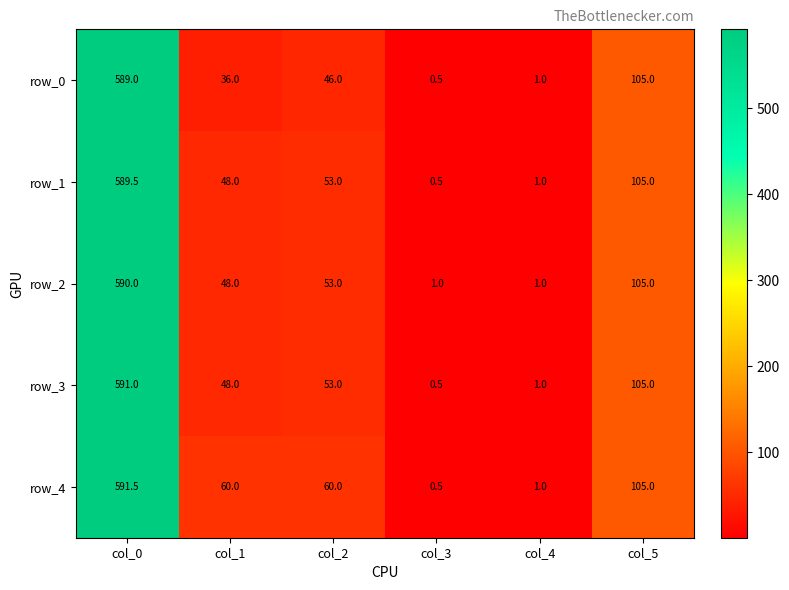

What is the difference between the second highest and minimum values in the row_3 series?

104.5